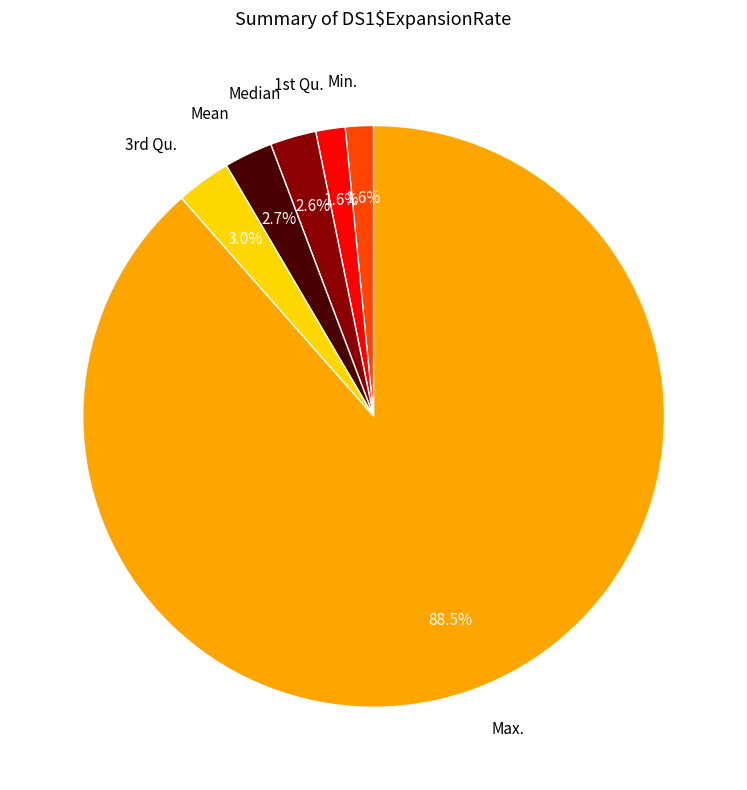

Which slice is the largest?

Max.